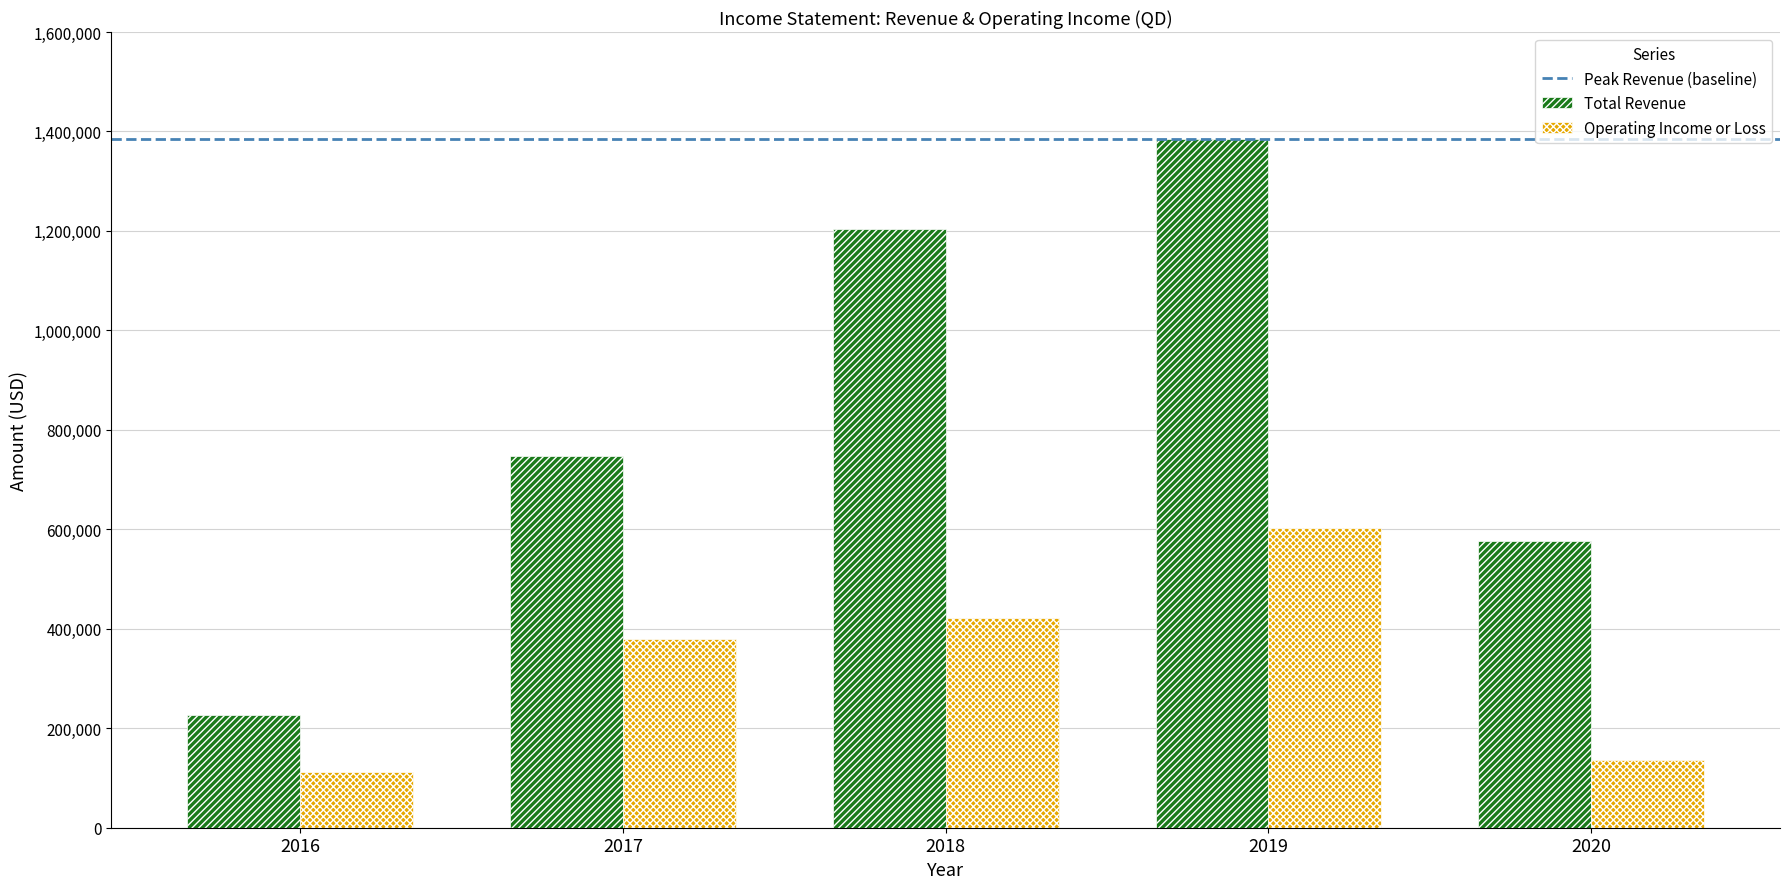

Rank the series by their maximum value, from highest to lowest.

Total Revenue, Operating Income or Loss